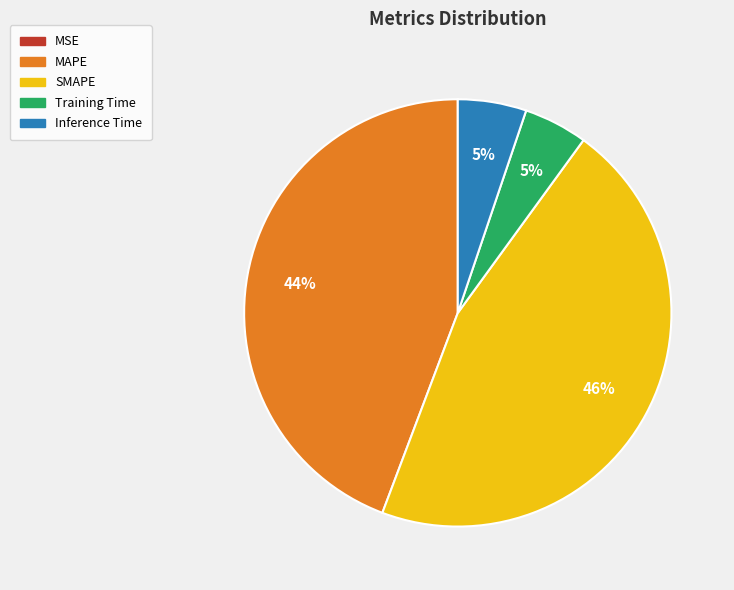

To the nearest percent, what is the difference between the largest and smallest slice percentages?

46%